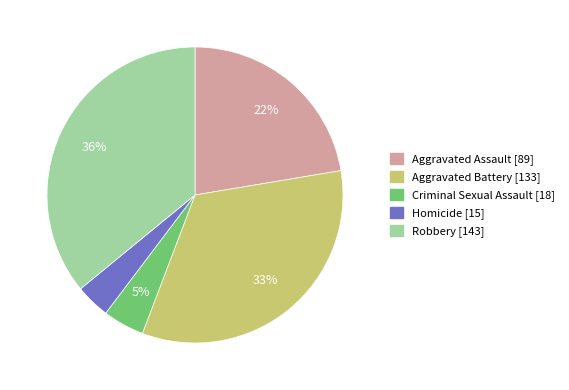

To the nearest percent, what is the average slice percentage?

20%